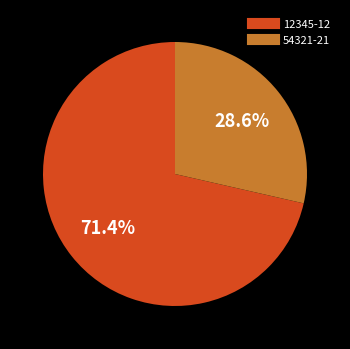

What is the ratio of the value at 12345-12 to the value at 54321-21?

2.5